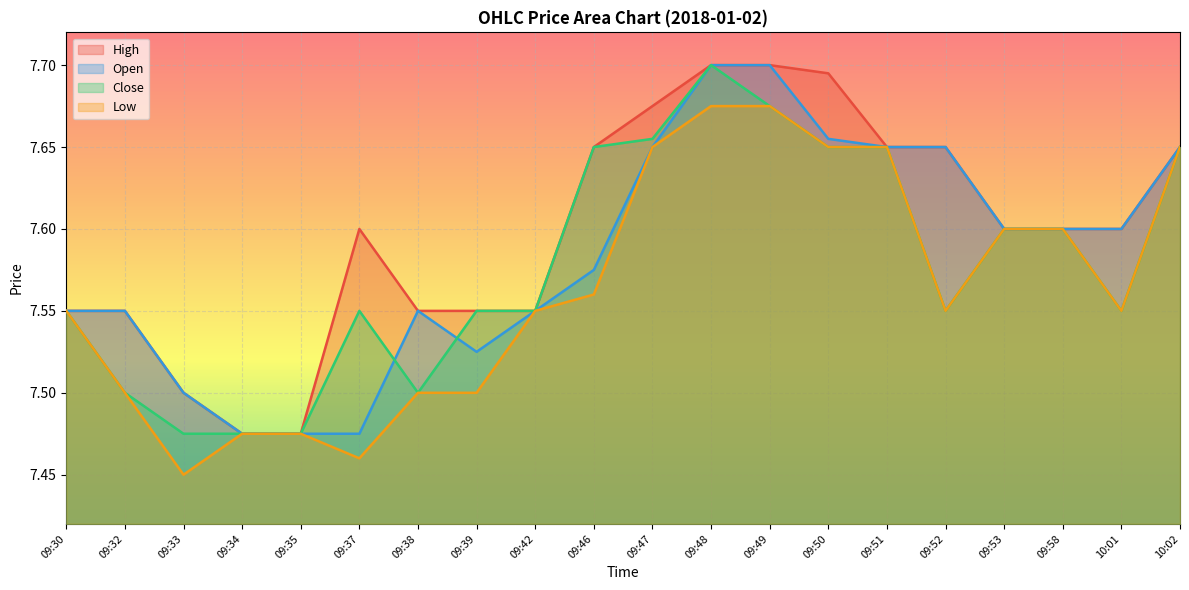

How many Low values are between 7 and 8?

20